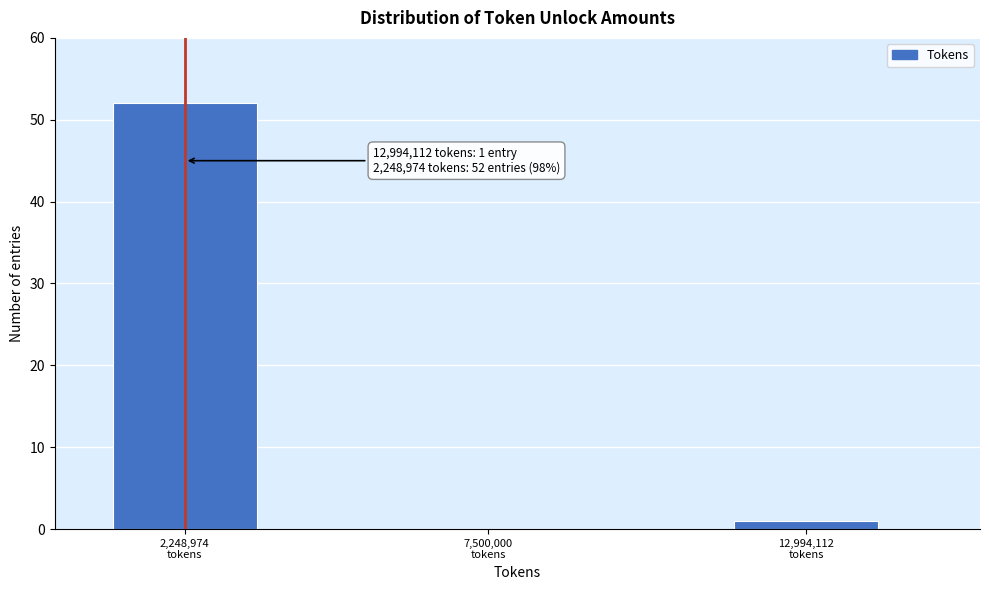

What is the sum of all values?

53